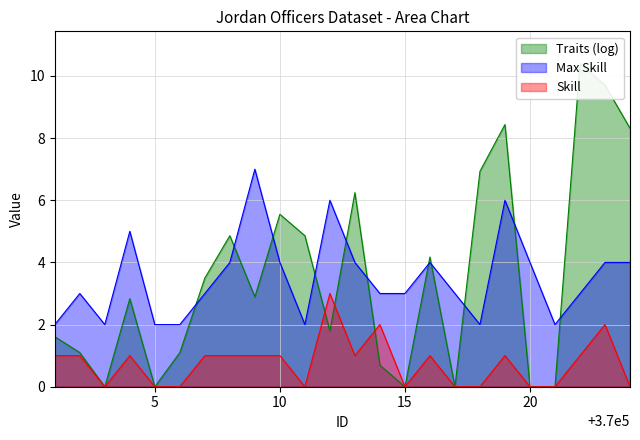

What is the value of the Max Skill point at the 10th from the left?

4